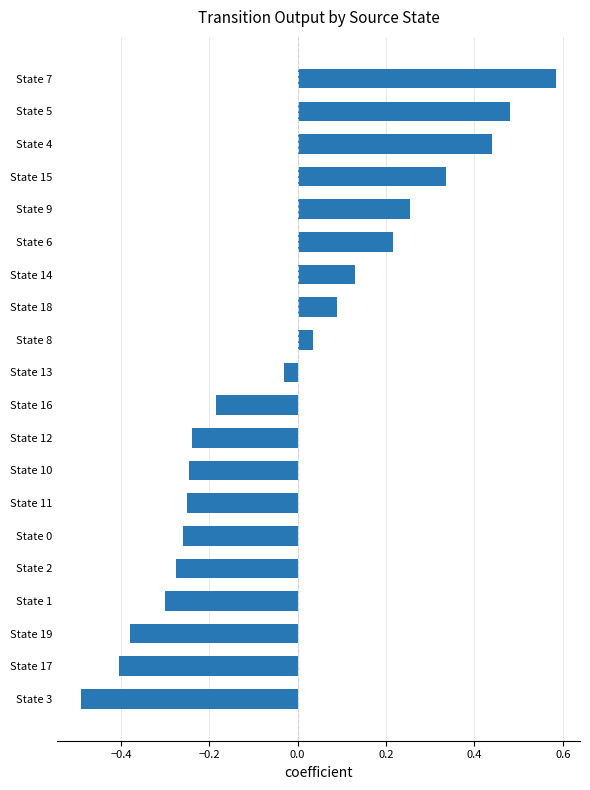

What is the difference between the maximum and minimum values?

1.1